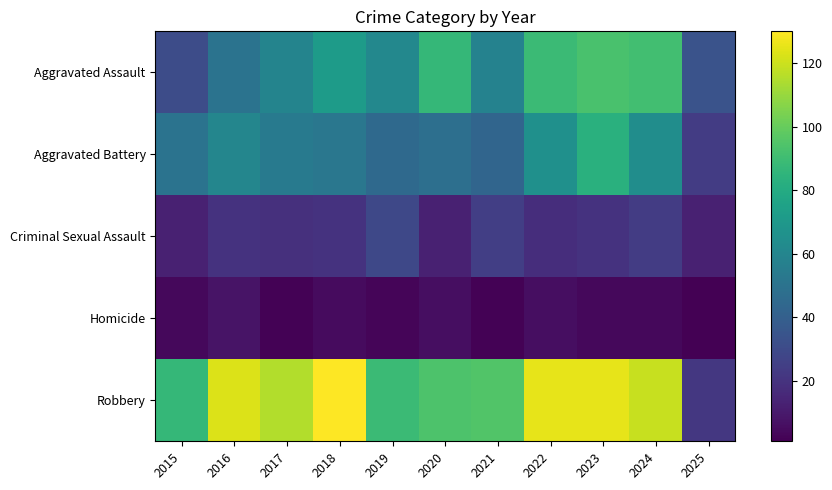

Which series has the widest spread of values?

Robbery